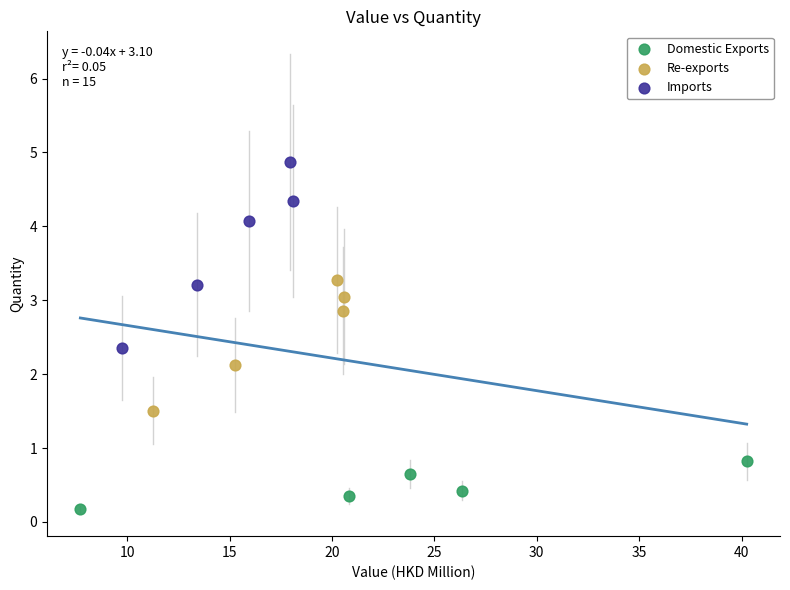

Which series has the largest Y range (max minus min)?

Imports